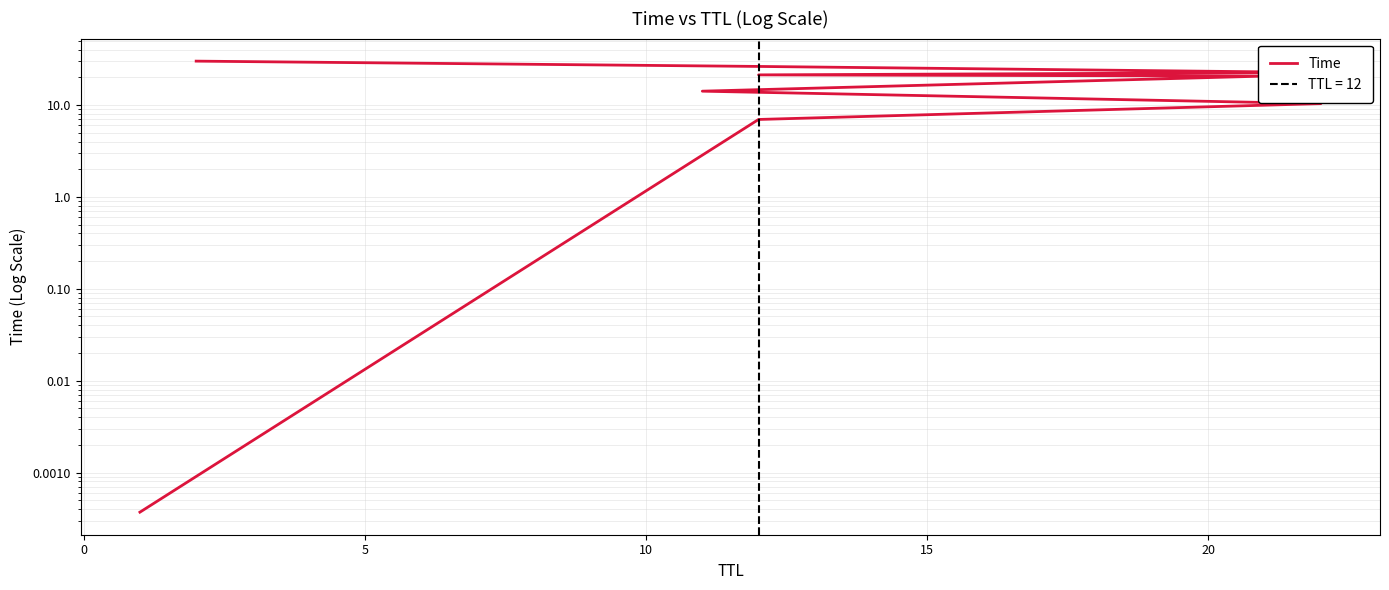

Reading left to right, what are all the values shown in this chart?

0.0	7.0	10.3	14.1	20.6	21.3	22.6	26.3	30.0